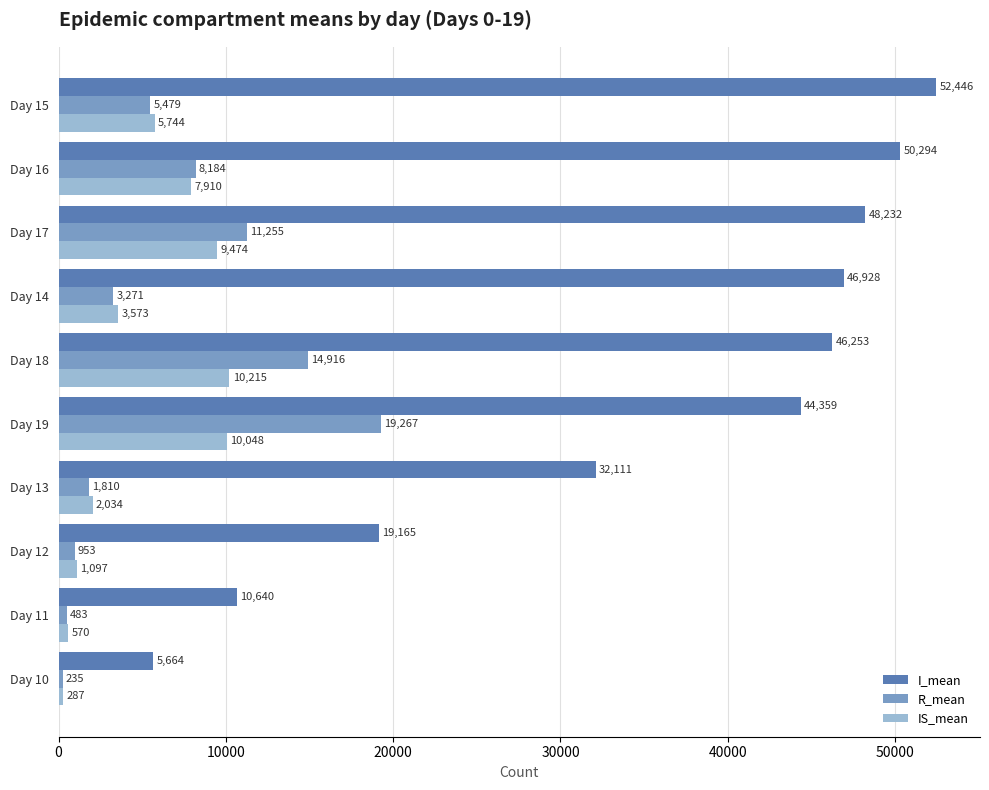

The value of R_mean at Day 14 is 5521.3. True or false?

False